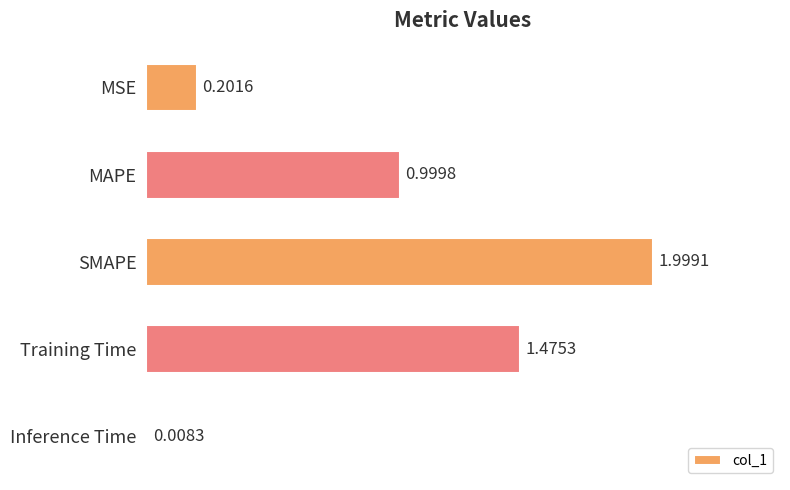

What is the label of the 2nd bar from the top?

MAPE